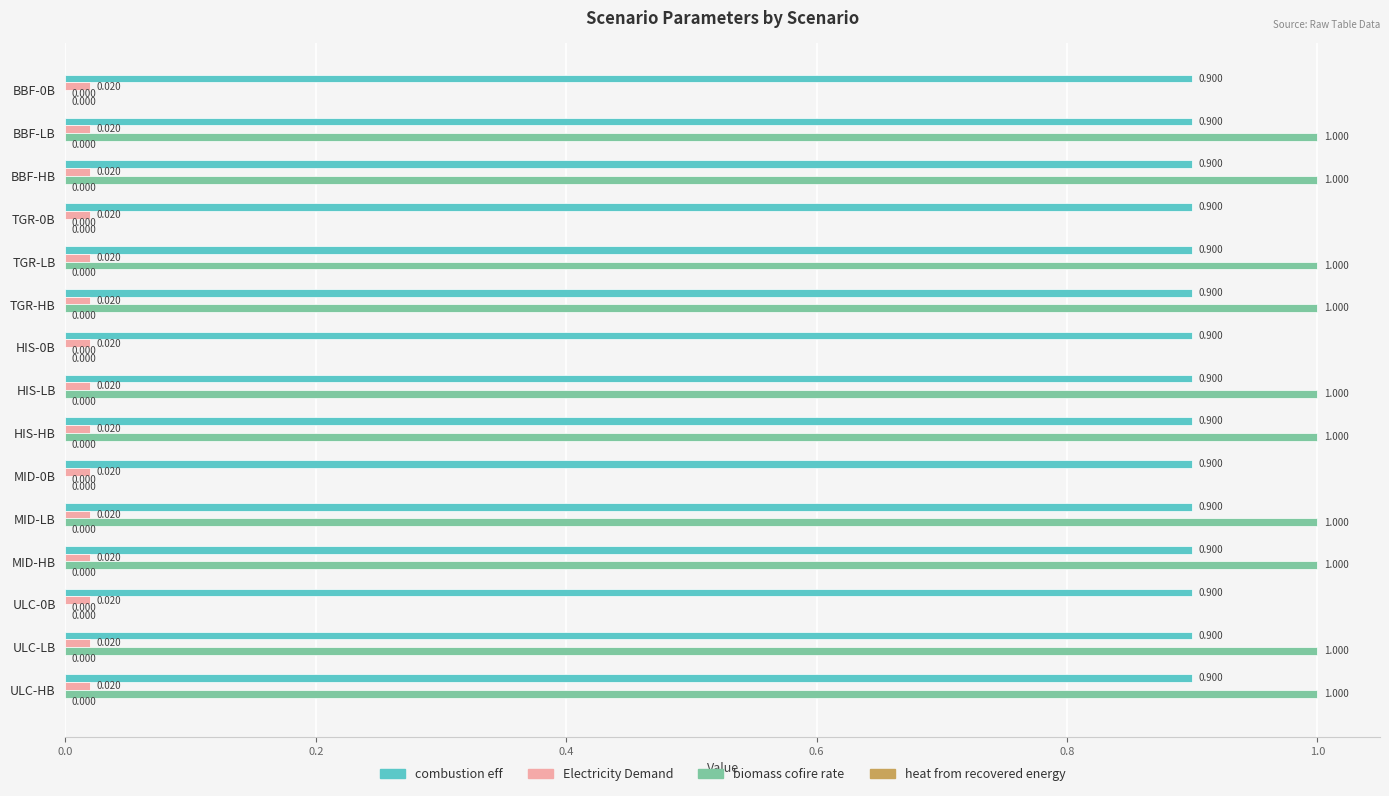

Which series has the largest total across all categories?

combustion eff